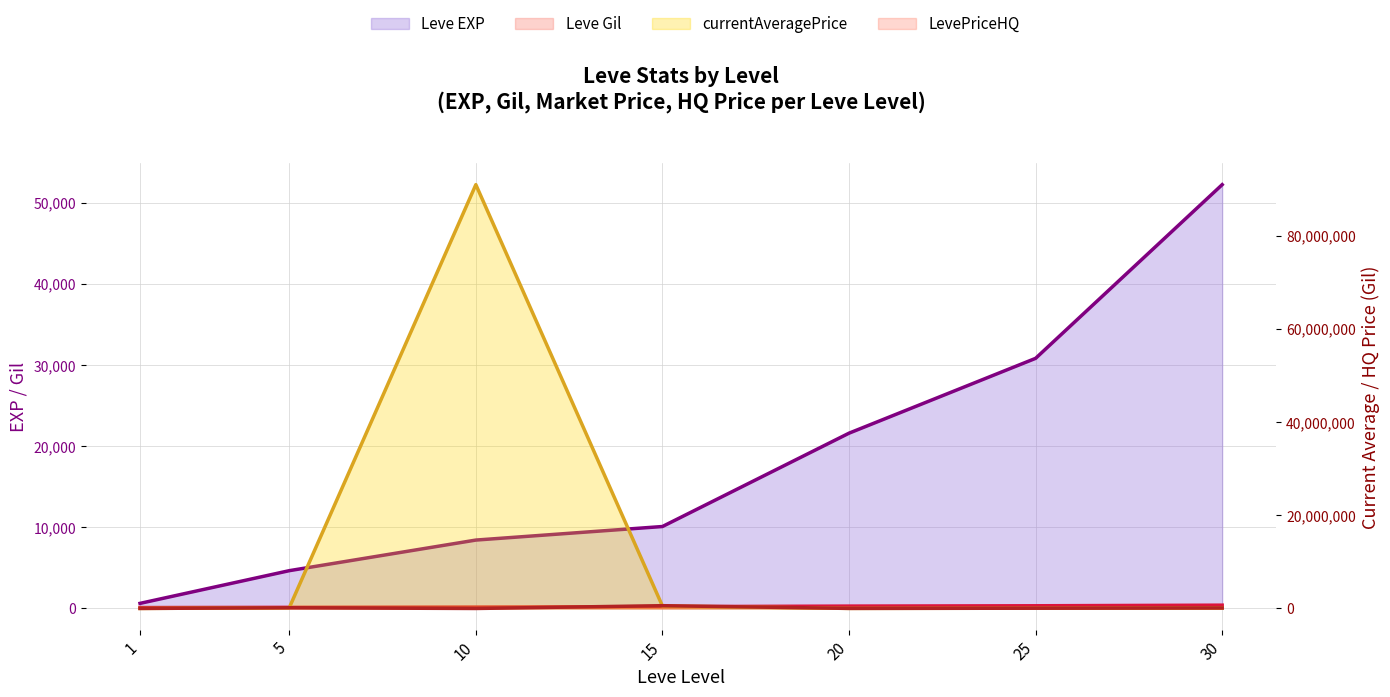

Rank the categories by currentAveragePrice value from lowest to highest.

1, 20, 25, 30, 5, 15, 10